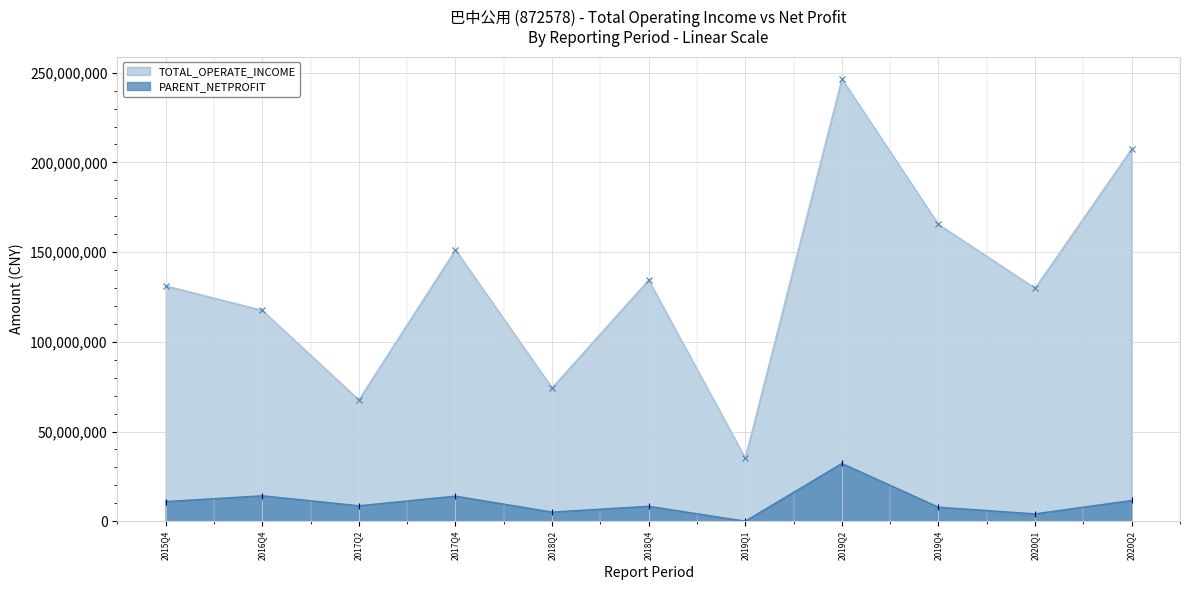

Is it true that TOTAL_OPERATE_INCOME equals 44150203.9 at 2019-04-09?

False